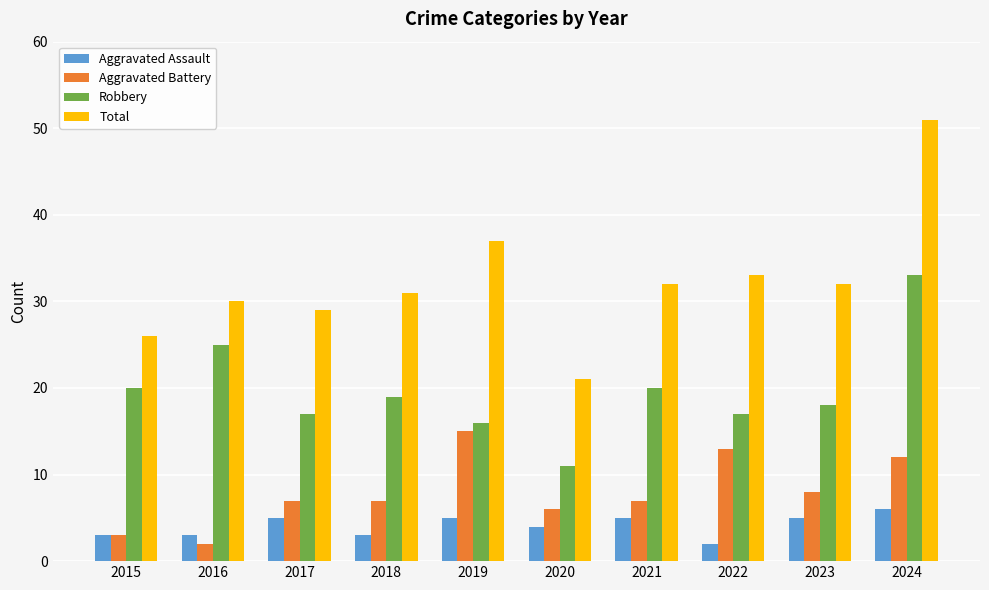

What is the value of the Robbery bar at the 6th from the left?

11